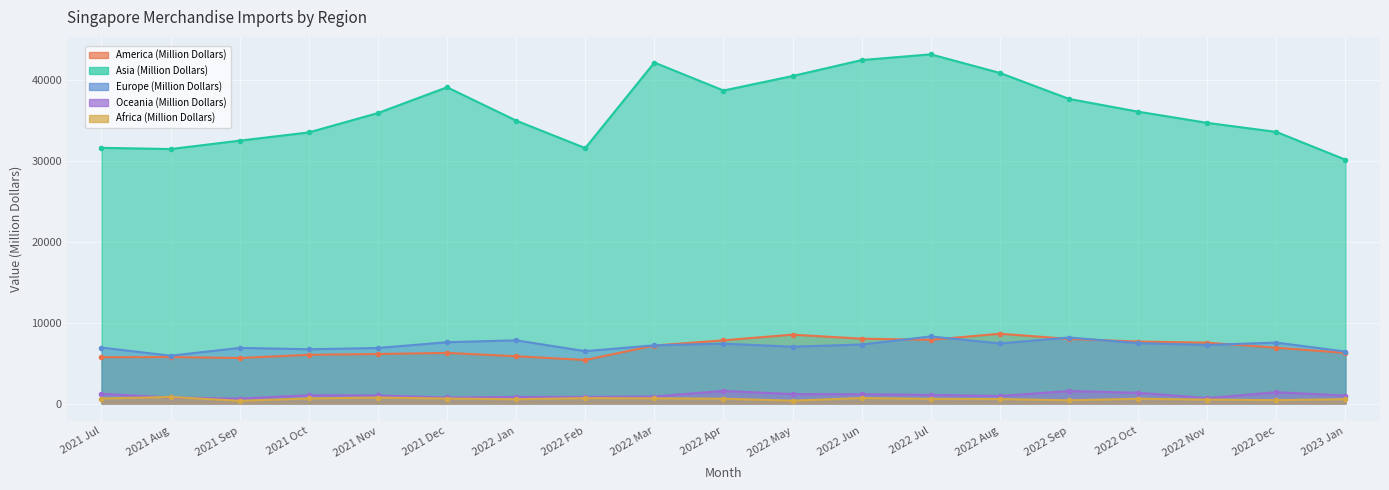

In Asia (Million Dollars), how many points are higher than both neighbors (excluding endpoints)?

3